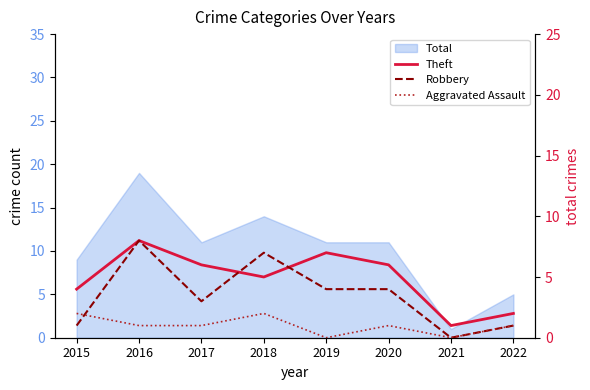

What is the sum of the Robbery values at 2017 and 2022?

4